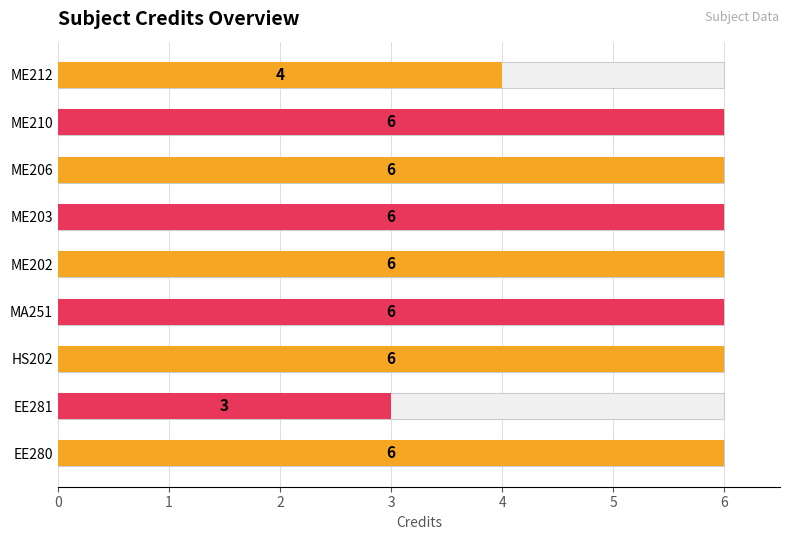

Rank the categories by value from highest to lowest.

EE280, HS202, MA251, ME202, ME203, ME206, ME210, ME212, EE281